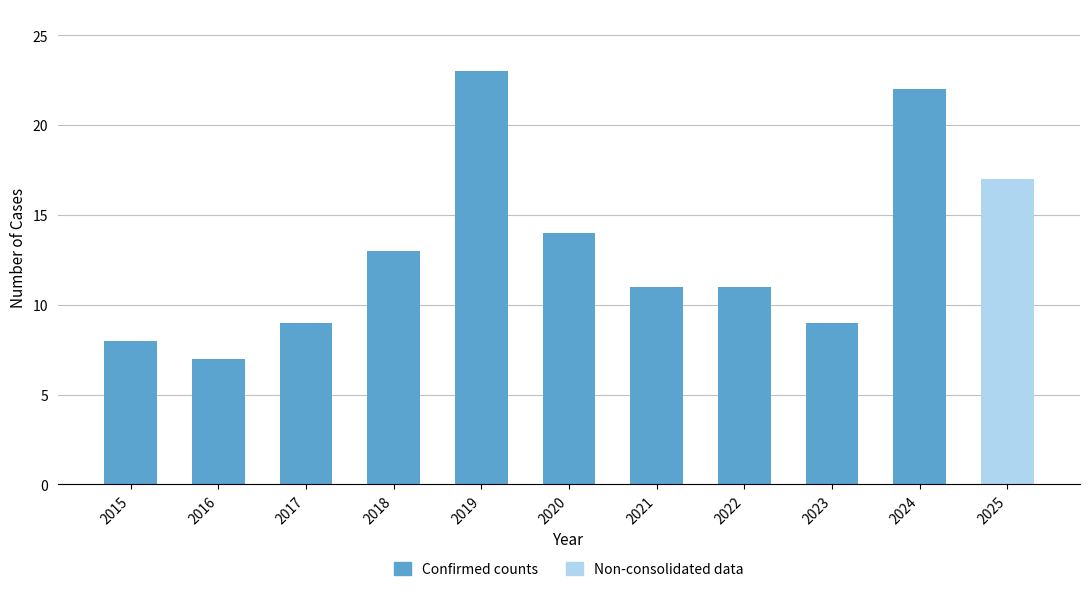

Is it true that the value at 2020 is 14?

True